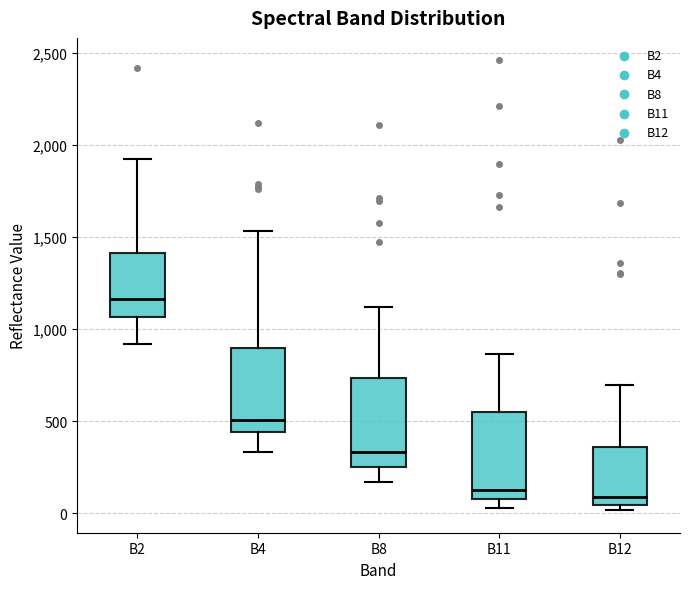

Where does the median line of the box for B12 sit on the y-axis? The values are not printed on the chart, so give them approximately, as read against the axis.

100